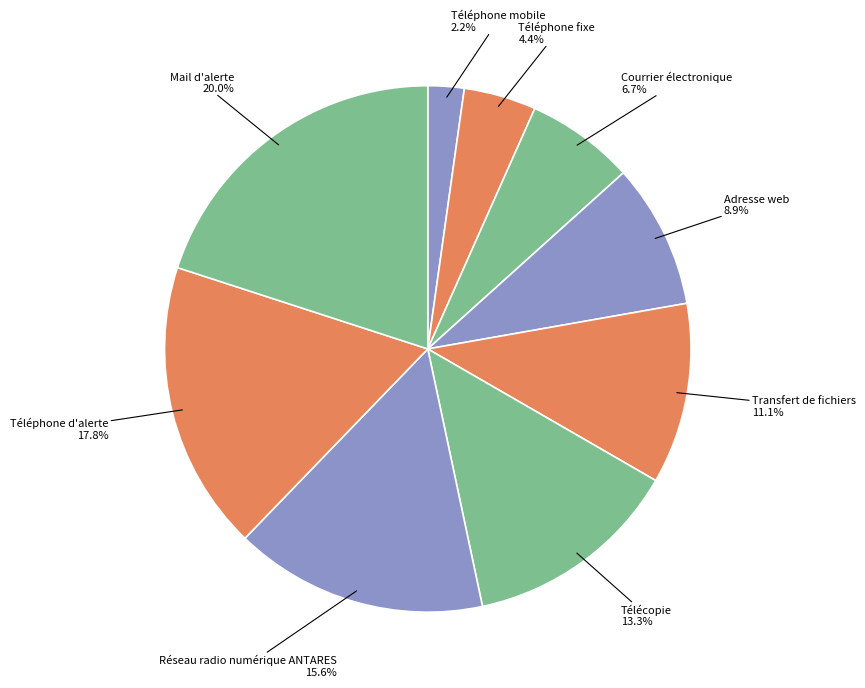

Which category has the smallest portion of the pie?

Téléphone mobile